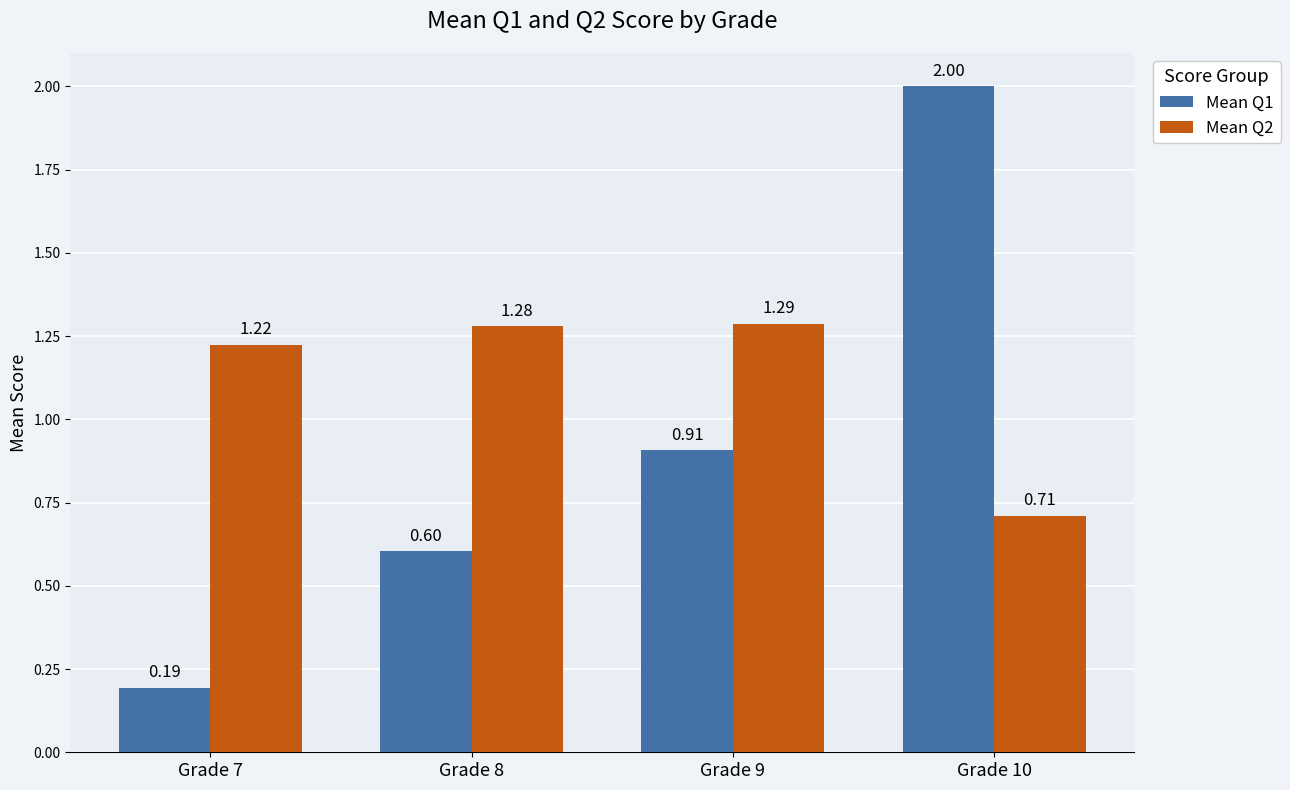

At which category is the sum across all series the highest?

Grade 10